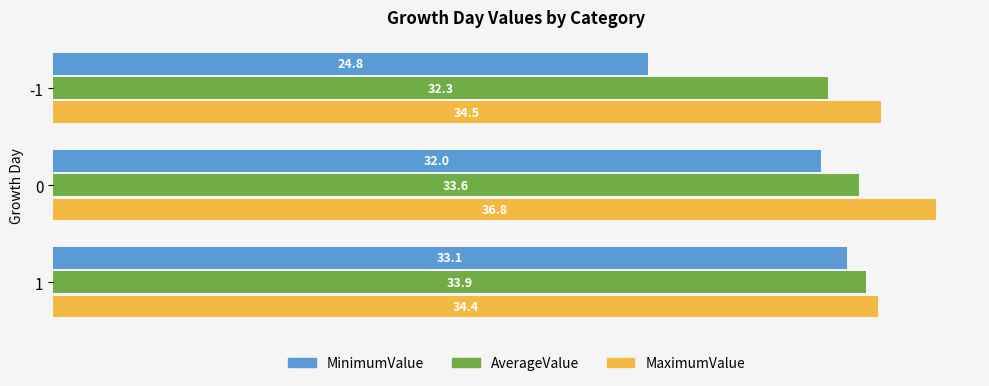

How many MaximumValue values are between 34 and 36?

2